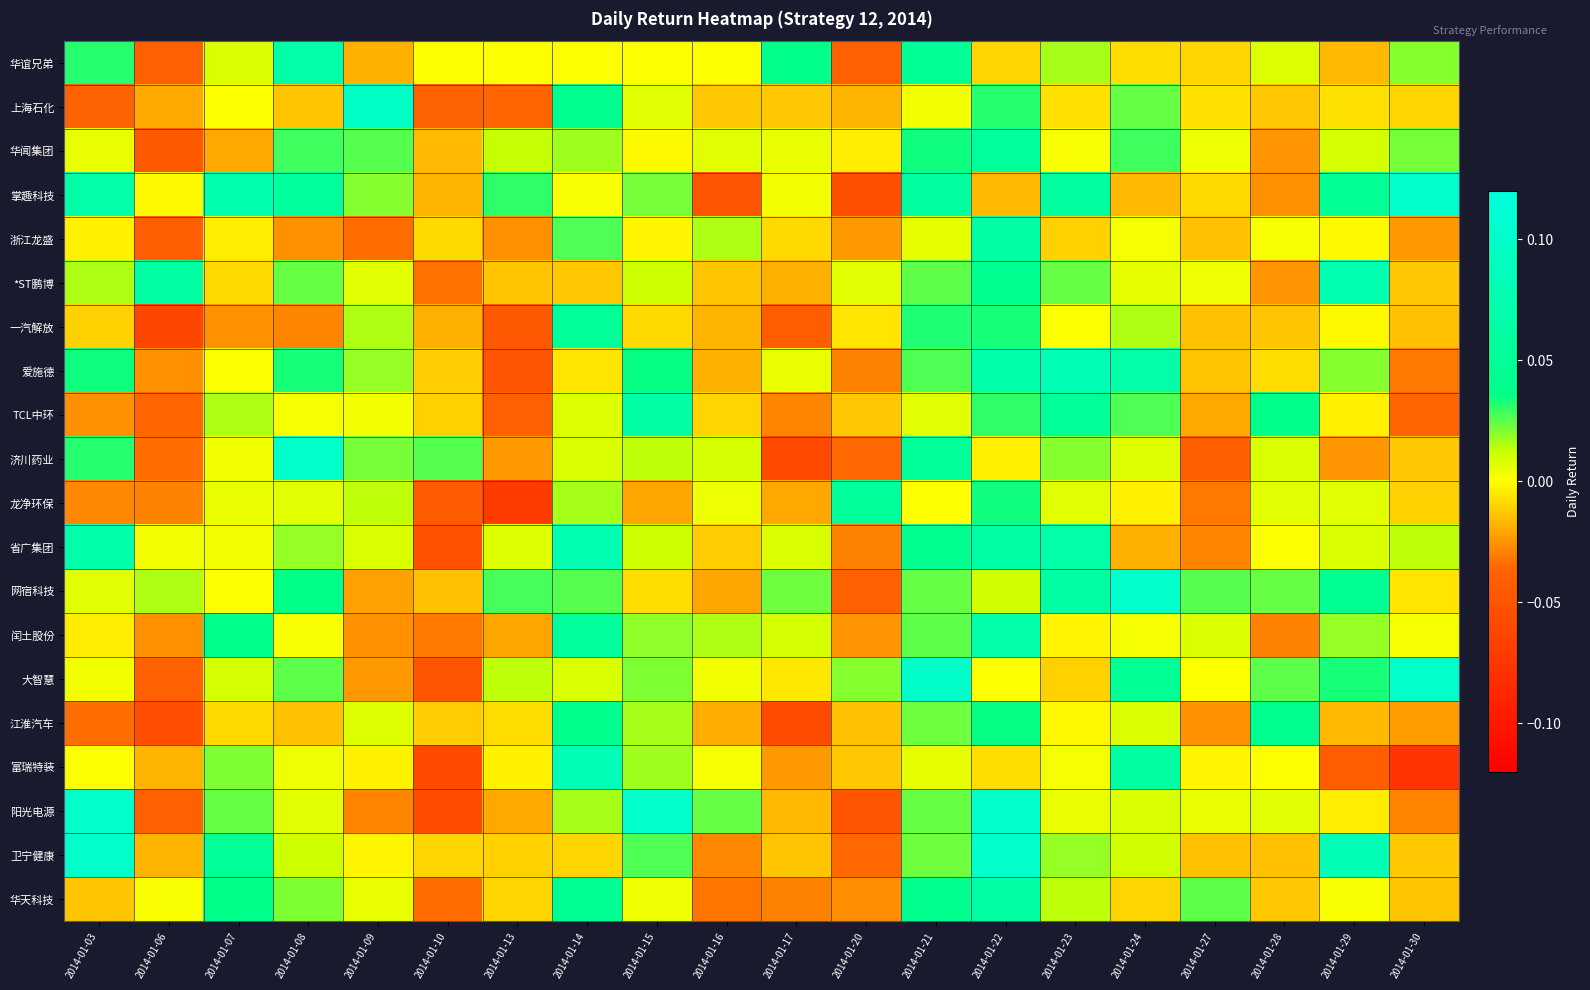

Reading left to right, list all the values displayed in this chart.

华谊兄弟: 2014-01-03=0.0	2014-01-06=-0.0	2014-01-07=0.0	2014-01-08=0.1	2014-01-09=-0.0	2014-01-10=0.0	2014-01-13=0.0	2014-01-14=0.0	2014-01-15=0.0	2014-01-16=0.0	2014-01-17=0.0	2014-01-20=-0.0	2014-01-21=0.0	2014-01-22=-0.0	2014-01-23=0.0	2014-01-24=-0.0	2014-01-27=-0.0	2014-01-28=0.0	2014-01-29=-0.0	2014-01-30=0.0
上海石化: 2014-01-03=-0.0	2014-01-06=-0.0	2014-01-07=0.0	2014-01-08=-0.0	2014-01-09=0.1	2014-01-10=-0.0	2014-01-13=-0.0	2014-01-14=0.0	2014-01-15=0.0	2014-01-16=-0.0	2014-01-17=-0.0	2014-01-20=-0.0	2014-01-21=0.0	2014-01-22=0.0	2014-01-23=-0.0	2014-01-24=0.0	2014-01-27=-0.0	2014-01-28=-0.0	2014-01-29=-0.0	2014-01-30=-0.0
华闻集团: 2014-01-03=0.0	2014-01-06=-0.0	2014-01-07=-0.0	2014-01-08=0.0	2014-01-09=0.0	2014-01-10=-0.0	2014-01-13=0.0	2014-01-14=0.0	2014-01-15=-0.0	2014-01-16=0.0	2014-01-17=0.0	2014-01-20=-0.0	2014-01-21=0.0	2014-01-22=0.1	2014-01-23=0.0	2014-01-24=0.0	2014-01-27=0.0	2014-01-28=-0.0	2014-01-29=0.0	2014-01-30=0.0
掌趣科技: 2014-01-03=0.1	2014-01-06=-0.0	2014-01-07=0.1	2014-01-08=0.1	2014-01-09=0.0	2014-01-10=-0.0	2014-01-13=0.0	2014-01-14=0.0	2014-01-15=0.0	2014-01-16=-0.0	2014-01-17=0.0	2014-01-20=-0.1	2014-01-21=0.1	2014-01-22=-0.0	2014-01-23=0.1	2014-01-24=-0.0	2014-01-27=-0.0	2014-01-28=-0.0	2014-01-29=0.0	2014-01-30=0.1
浙江龙盛: 2014-01-03=-0.0	2014-01-06=-0.0	2014-01-07=-0.0	2014-01-08=-0.0	2014-01-09=-0.0	2014-01-10=-0.0	2014-01-13=-0.0	2014-01-14=0.0	2014-01-15=-0.0	2014-01-16=0.0	2014-01-17=-0.0	2014-01-20=-0.0	2014-01-21=0.0	2014-01-22=0.1	2014-01-23=-0.0	2014-01-24=0.0	2014-01-27=-0.0	2014-01-28=0.0	2014-01-29=-0.0	2014-01-30=-0.0
*ST鹏博: 2014-01-03=0.0	2014-01-06=0.1	2014-01-07=-0.0	2014-01-08=0.0	2014-01-09=0.0	2014-01-10=-0.0	2014-01-13=-0.0	2014-01-14=-0.0	2014-01-15=0.0	2014-01-16=-0.0	2014-01-17=-0.0	2014-01-20=0.0	2014-01-21=0.0	2014-01-22=0.0	2014-01-23=0.0	2014-01-24=0.0	2014-01-27=0.0	2014-01-28=-0.0	2014-01-29=0.1	2014-01-30=-0.0
一汽解放: 2014-01-03=-0.0	2014-01-06=-0.1	2014-01-07=-0.0	2014-01-08=-0.0	2014-01-09=0.0	2014-01-10=-0.0	2014-01-13=-0.0	2014-01-14=0.1	2014-01-15=-0.0	2014-01-16=-0.0	2014-01-17=-0.0	2014-01-20=-0.0	2014-01-21=0.0	2014-01-22=0.0	2014-01-23=0.0	2014-01-24=0.0	2014-01-27=-0.0	2014-01-28=-0.0	2014-01-29=-0.0	2014-01-30=-0.0
爱施德: 2014-01-03=0.0	2014-01-06=-0.0	2014-01-07=0.0	2014-01-08=0.0	2014-01-09=0.0	2014-01-10=-0.0	2014-01-13=-0.0	2014-01-14=-0.0	2014-01-15=0.0	2014-01-16=-0.0	2014-01-17=0.0	2014-01-20=-0.0	2014-01-21=0.0	2014-01-22=0.1	2014-01-23=0.1	2014-01-24=0.1	2014-01-27=-0.0	2014-01-28=-0.0	2014-01-29=0.0	2014-01-30=-0.0
TCL中环: 2014-01-03=-0.0	2014-01-06=-0.0	2014-01-07=0.0	2014-01-08=0.0	2014-01-09=0.0	2014-01-10=-0.0	2014-01-13=-0.0	2014-01-14=0.0	2014-01-15=0.1	2014-01-16=-0.0	2014-01-17=-0.0	2014-01-20=-0.0	2014-01-21=0.0	2014-01-22=0.0	2014-01-23=0.1	2014-01-24=0.0	2014-01-27=-0.0	2014-01-28=0.0	2014-01-29=-0.0	2014-01-30=-0.0
济川药业: 2014-01-03=0.0	2014-01-06=-0.0	2014-01-07=0.0	2014-01-08=0.1	2014-01-09=0.0	2014-01-10=0.0	2014-01-13=-0.0	2014-01-14=0.0	2014-01-15=0.0	2014-01-16=0.0	2014-01-17=-0.1	2014-01-20=-0.0	2014-01-21=0.1	2014-01-22=-0.0	2014-01-23=0.0	2014-01-24=0.0	2014-01-27=-0.0	2014-01-28=0.0	2014-01-29=-0.0	2014-01-30=-0.0
龙净环保: 2014-01-03=-0.0	2014-01-06=-0.0	2014-01-07=0.0	2014-01-08=0.0	2014-01-09=0.0	2014-01-10=-0.0	2014-01-13=-0.1	2014-01-14=0.0	2014-01-15=-0.0	2014-01-16=0.0	2014-01-17=-0.0	2014-01-20=0.1	2014-01-21=0.0	2014-01-22=0.0	2014-01-23=0.0	2014-01-24=-0.0	2014-01-27=-0.0	2014-01-28=0.0	2014-01-29=0.0	2014-01-30=-0.0
省广集团: 2014-01-03=0.1	2014-01-06=0.0	2014-01-07=0.0	2014-01-08=0.0	2014-01-09=0.0	2014-01-10=-0.1	2014-01-13=0.0	2014-01-14=0.1	2014-01-15=0.0	2014-01-16=-0.0	2014-01-17=0.0	2014-01-20=-0.0	2014-01-21=0.0	2014-01-22=0.1	2014-01-23=0.1	2014-01-24=-0.0	2014-01-27=-0.0	2014-01-28=0.0	2014-01-29=0.0	2014-01-30=0.0
网宿科技: 2014-01-03=0.0	2014-01-06=0.0	2014-01-07=0.0	2014-01-08=0.0	2014-01-09=-0.0	2014-01-10=-0.0	2014-01-13=0.0	2014-01-14=0.0	2014-01-15=-0.0	2014-01-16=-0.0	2014-01-17=0.0	2014-01-20=-0.0	2014-01-21=0.0	2014-01-22=0.0	2014-01-23=0.1	2014-01-24=0.1	2014-01-27=0.0	2014-01-28=0.0	2014-01-29=0.0	2014-01-30=-0.0
闰土股份: 2014-01-03=-0.0	2014-01-06=-0.0	2014-01-07=0.0	2014-01-08=0.0	2014-01-09=-0.0	2014-01-10=-0.0	2014-01-13=-0.0	2014-01-14=0.1	2014-01-15=0.0	2014-01-16=0.0	2014-01-17=0.0	2014-01-20=-0.0	2014-01-21=0.0	2014-01-22=0.1	2014-01-23=-0.0	2014-01-24=0.0	2014-01-27=0.0	2014-01-28=-0.0	2014-01-29=0.0	2014-01-30=0.0
大智慧: 2014-01-03=0.0	2014-01-06=-0.0	2014-01-07=0.0	2014-01-08=0.0	2014-01-09=-0.0	2014-01-10=-0.1	2014-01-13=0.0	2014-01-14=0.0	2014-01-15=0.0	2014-01-16=0.0	2014-01-17=-0.0	2014-01-20=0.0	2014-01-21=0.1	2014-01-22=0.0	2014-01-23=-0.0	2014-01-24=0.0	2014-01-27=0.0	2014-01-28=0.0	2014-01-29=0.0	2014-01-30=0.1
江淮汽车: 2014-01-03=-0.0	2014-01-06=-0.1	2014-01-07=-0.0	2014-01-08=-0.0	2014-01-09=0.0	2014-01-10=-0.0	2014-01-13=-0.0	2014-01-14=0.0	2014-01-15=0.0	2014-01-16=-0.0	2014-01-17=-0.1	2014-01-20=-0.0	2014-01-21=0.0	2014-01-22=0.0	2014-01-23=-0.0	2014-01-24=0.0	2014-01-27=-0.0	2014-01-28=0.0	2014-01-29=-0.0	2014-01-30=-0.0
富瑞特装: 2014-01-03=0.0	2014-01-06=-0.0	2014-01-07=0.0	2014-01-08=0.0	2014-01-09=-0.0	2014-01-10=-0.1	2014-01-13=-0.0	2014-01-14=0.1	2014-01-15=0.0	2014-01-16=0.0	2014-01-17=-0.0	2014-01-20=-0.0	2014-01-21=0.0	2014-01-22=-0.0	2014-01-23=0.0	2014-01-24=0.1	2014-01-27=-0.0	2014-01-28=0.0	2014-01-29=-0.0	2014-01-30=-0.1
阳光电源: 2014-01-03=0.1	2014-01-06=-0.0	2014-01-07=0.0	2014-01-08=0.0	2014-01-09=-0.0	2014-01-10=-0.1	2014-01-13=-0.0	2014-01-14=0.0	2014-01-15=0.1	2014-01-16=0.0	2014-01-17=-0.0	2014-01-20=-0.1	2014-01-21=0.0	2014-01-22=0.1	2014-01-23=0.0	2014-01-24=0.0	2014-01-27=0.0	2014-01-28=0.0	2014-01-29=-0.0	2014-01-30=-0.0
卫宁健康: 2014-01-03=0.1	2014-01-06=-0.0	2014-01-07=0.1	2014-01-08=0.0	2014-01-09=-0.0	2014-01-10=-0.0	2014-01-13=-0.0	2014-01-14=-0.0	2014-01-15=0.0	2014-01-16=-0.0	2014-01-17=-0.0	2014-01-20=-0.0	2014-01-21=0.0	2014-01-22=0.1	2014-01-23=0.0	2014-01-24=0.0	2014-01-27=-0.0	2014-01-28=-0.0	2014-01-29=0.1	2014-01-30=-0.0
华天科技: 2014-01-03=-0.0	2014-01-06=0.0	2014-01-07=0.0	2014-01-08=0.0	2014-01-09=0.0	2014-01-10=-0.0	2014-01-13=-0.0	2014-01-14=0.0	2014-01-15=0.0	2014-01-16=-0.0	2014-01-17=-0.0	2014-01-20=-0.0	2014-01-21=0.0	2014-01-22=0.1	2014-01-23=0.0	2014-01-24=-0.0	2014-01-27=0.0	2014-01-28=-0.0	2014-01-29=0.0	2014-01-30=-0.0